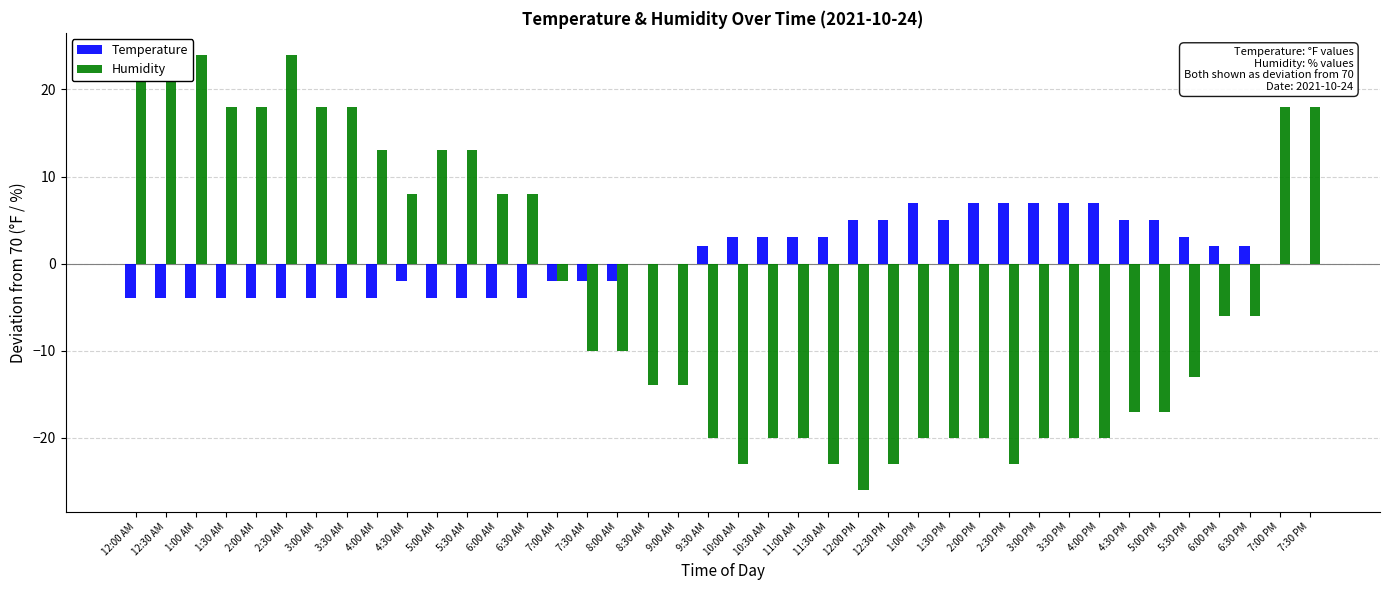

The Humidity series shows 3 at 6:30 AM. True or false?

False